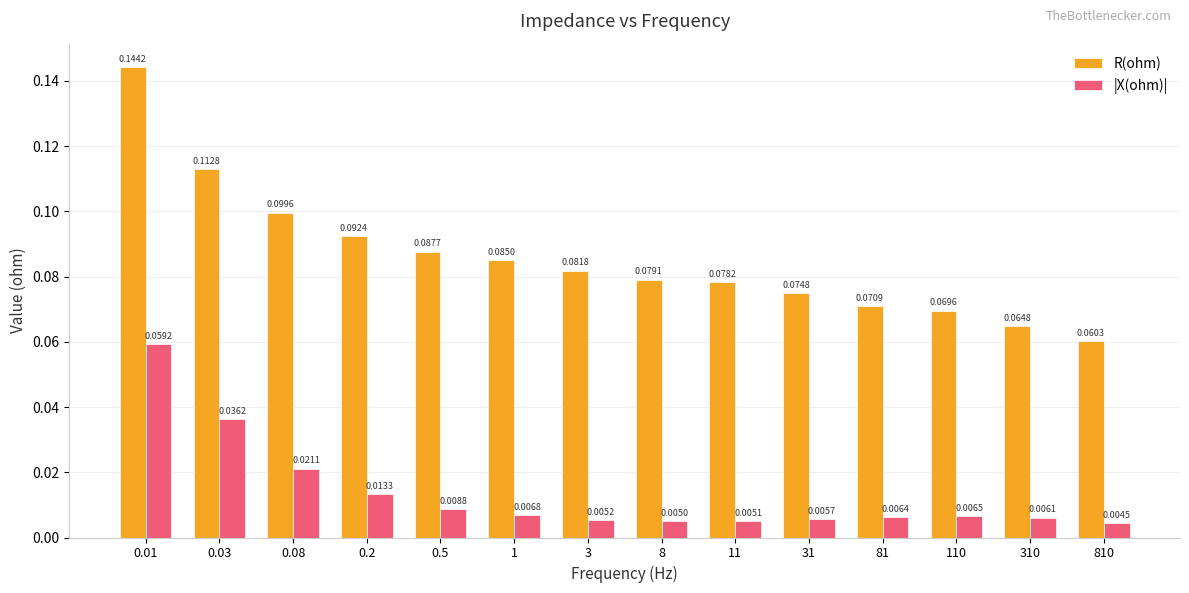

Which series has the largest total across all categories?

R(ohm)